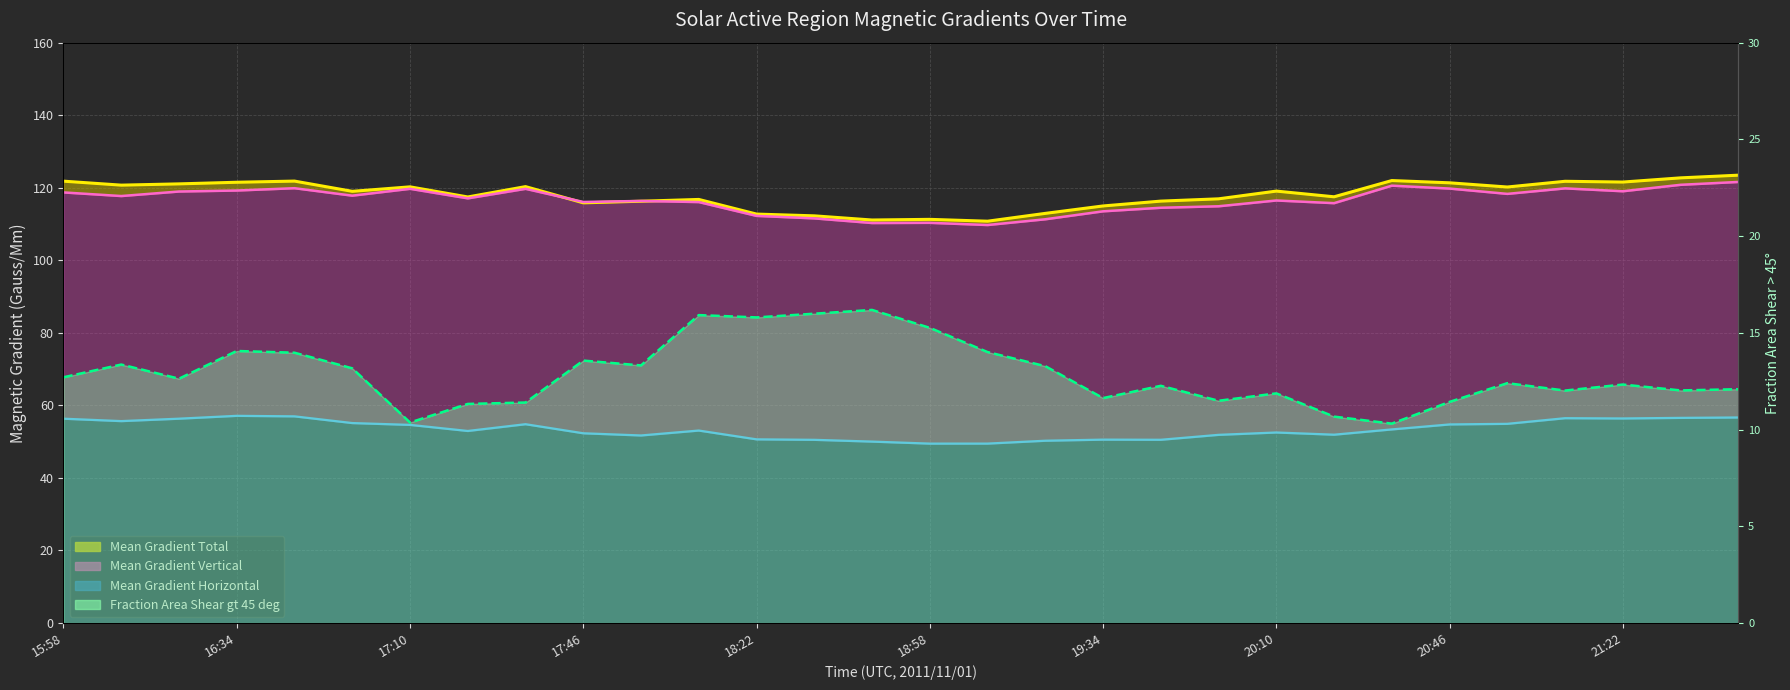

What are all the series names shown in the legend?

Mean Gradient Total, Mean Gradient Horizontal, Mean Gradient Vertical, Fraction Area Shear gt 45 deg